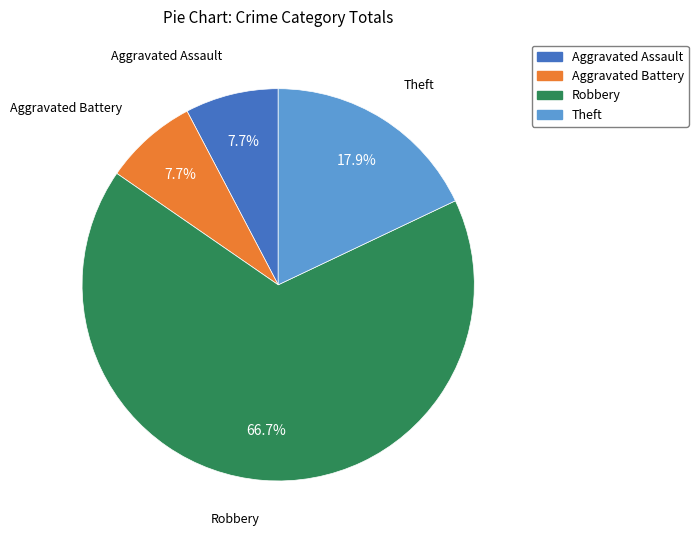

Which slice is the largest?

Robbery